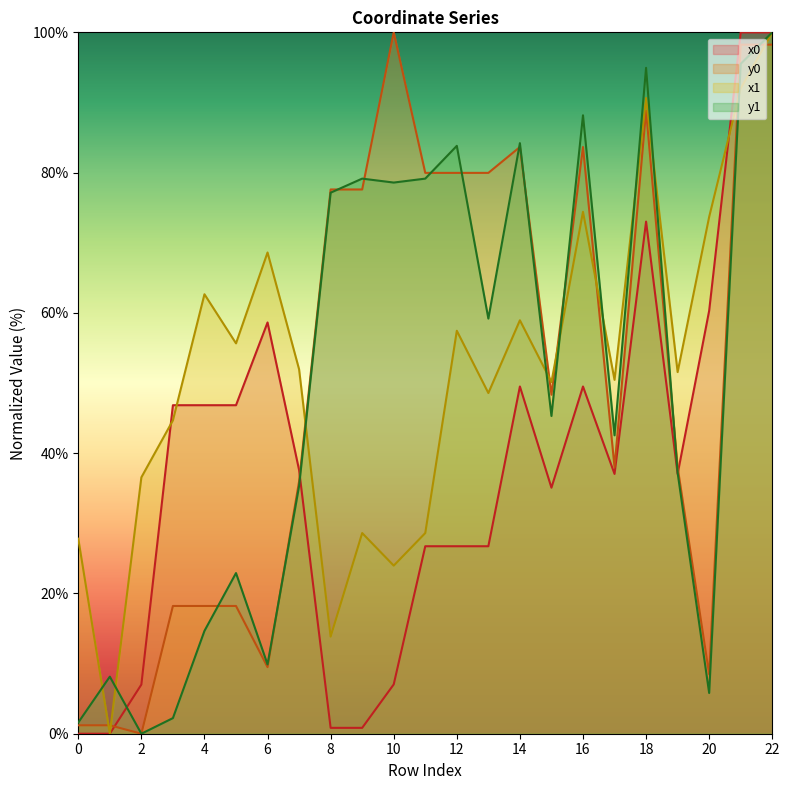

Which series has the largest total across all categories?

x1